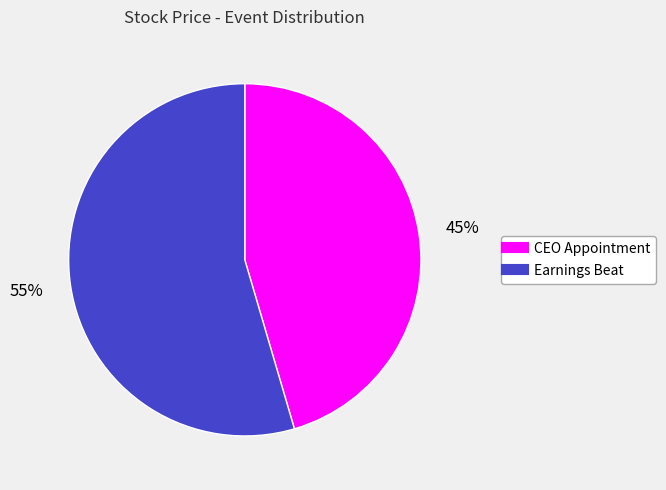

What is the ratio of the value at Earnings Beat to the value at CEO Appointment?

1.2